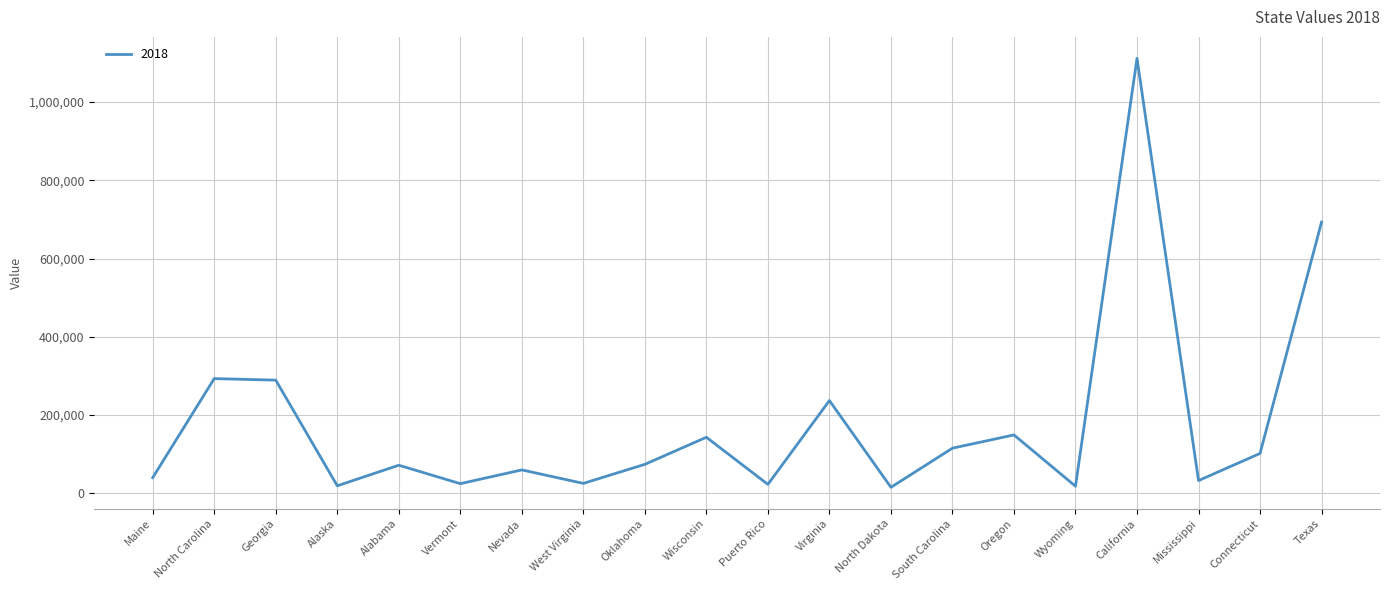

Which label corresponds to the largest value in the chart?

California